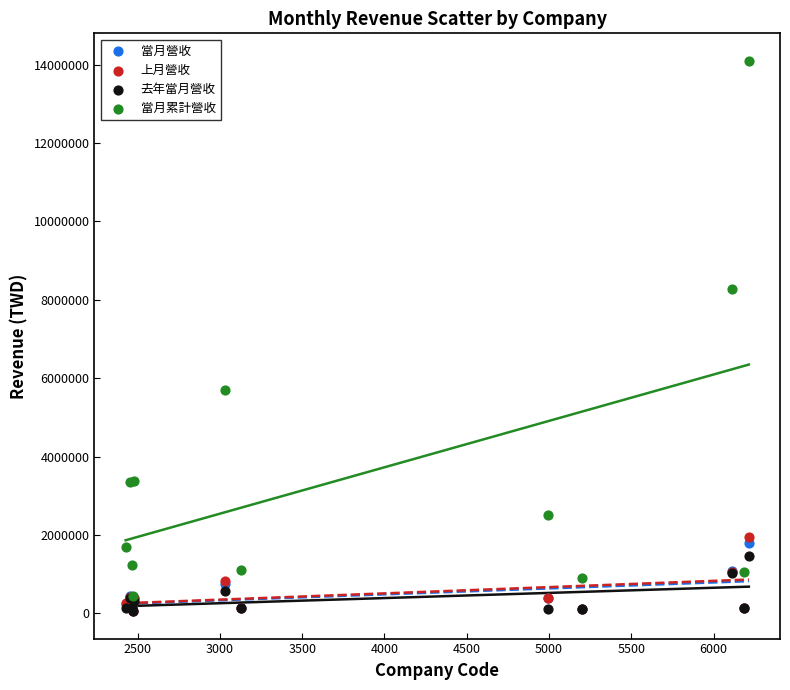

What are all the series names shown in the legend?

當月營收, 上月營收, 去年當月營收, 當月累計營收